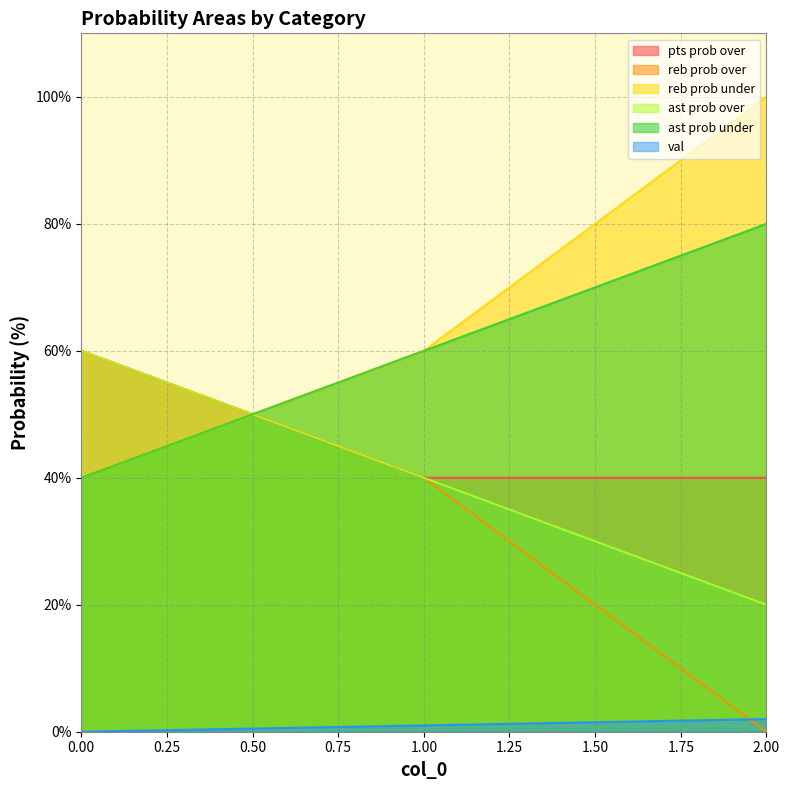

How many lines are shown in the chart?

6